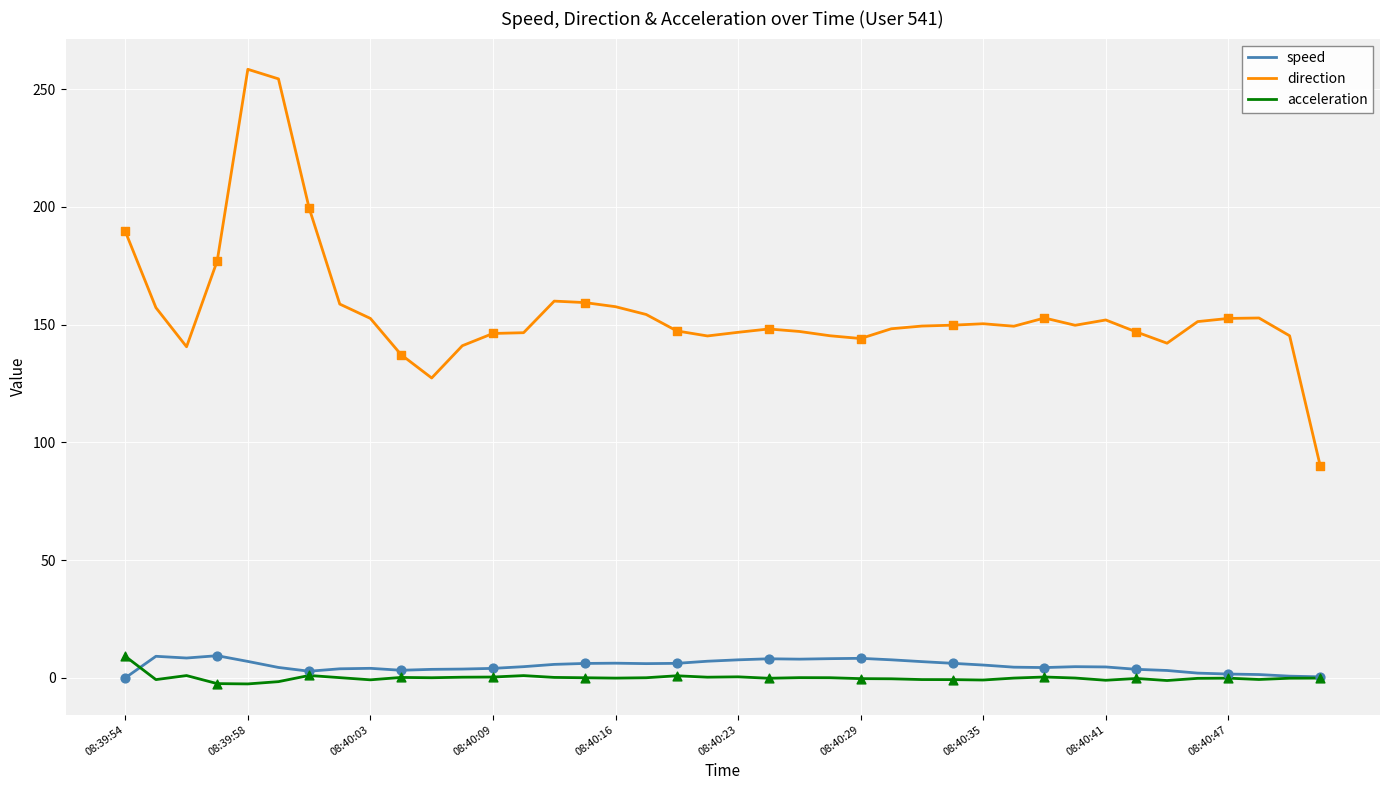

Which series has the largest total across all categories?

direction